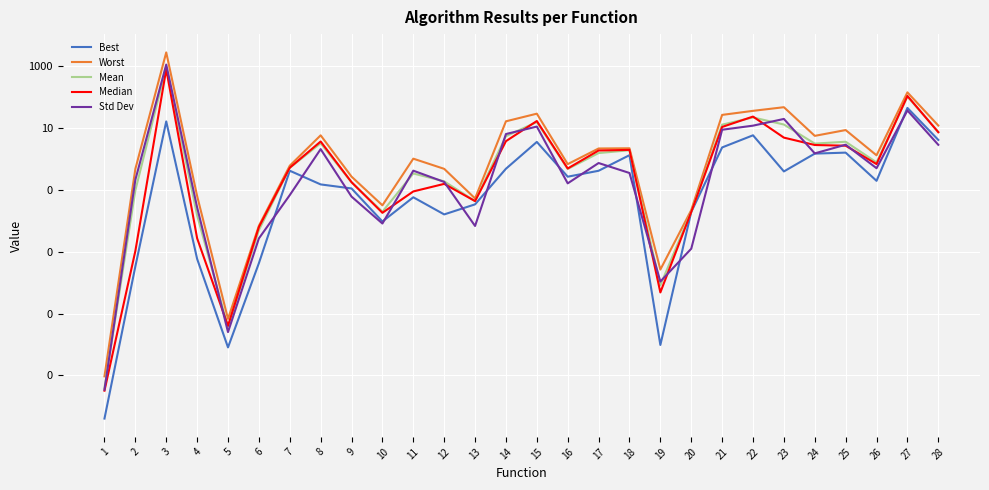

Reading left to right, what are all the values shown in this chart?

Best: 1=0.0	2=0.0	3=16.6	4=0.0	5=0.0	6=0.0	7=0.4	8=0.2	9=0.1	10=0.0	11=0.1	12=0.0	13=0.0	14=0.5	15=3.6	16=0.3	17=0.4	18=1.3	19=0.0	20=0.0	21=2.4	22=5.9	23=0.4	24=1.5	25=1.6	26=0.2	27=45.3	28=4.2
Worst: 1=0.0	2=0.5	3=2834.1	4=0.1	5=0.0	6=0.0	7=0.6	8=5.9	9=0.3	10=0.0	11=1.0	12=0.5	13=0.1	14=16.7	15=29.5	16=0.7	17=2.2	18=2.2	19=0.0	20=0.0	21=26.9	22=36.4	23=47.8	24=5.6	25=8.7	26=1.3	27=144.5	28=12.2
Mean: 1=0.0	2=0.1	3=961.4	4=0.0	5=0.0	6=0.0	7=0.5	8=3.3	9=0.2	10=0.0	11=0.3	12=0.2	13=0.0	14=5.5	15=15.8	16=0.5	17=1.6	18=1.9	19=0.0	20=0.0	21=13.0	22=22.3	23=13.1	24=3.2	25=3.6	26=0.8	27=105.6	28=7.6
Median: 1=0.0	2=0.0	3=805.9	4=0.0	5=0.0	6=0.0	7=0.5	8=3.7	9=0.2	10=0.0	11=0.1	12=0.2	13=0.0	14=3.8	15=17.1	16=0.5	17=1.9	18=2.0	19=0.0	20=0.0	21=11.0	22=23.8	23=5.0	24=2.9	25=2.7	26=0.7	27=110.4	28=7.4
Std Dev: 1=0.0	2=0.2	3=1145.3	4=0.0	5=0.0	6=0.0	7=0.1	8=2.1	9=0.1	10=0.0	11=0.4	12=0.2	13=0.0	14=6.5	15=11.3	16=0.2	17=0.7	18=0.4	19=0.0	20=0.0	21=8.9	22=12.1	23=19.9	24=1.5	25=2.9	26=0.5	27=37.5	28=2.9